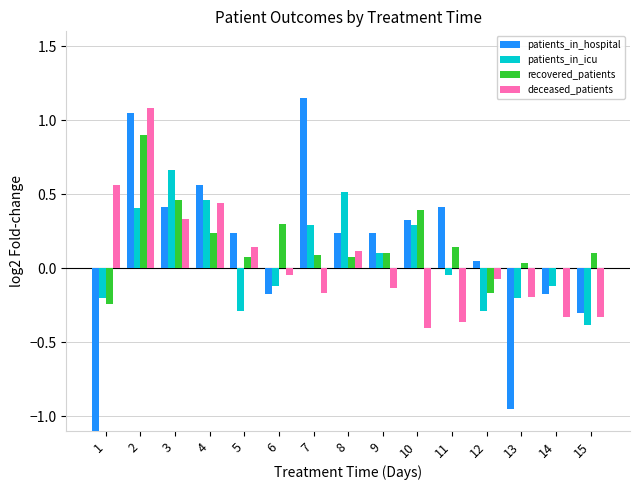

Does the chart contain stacked bars?

No